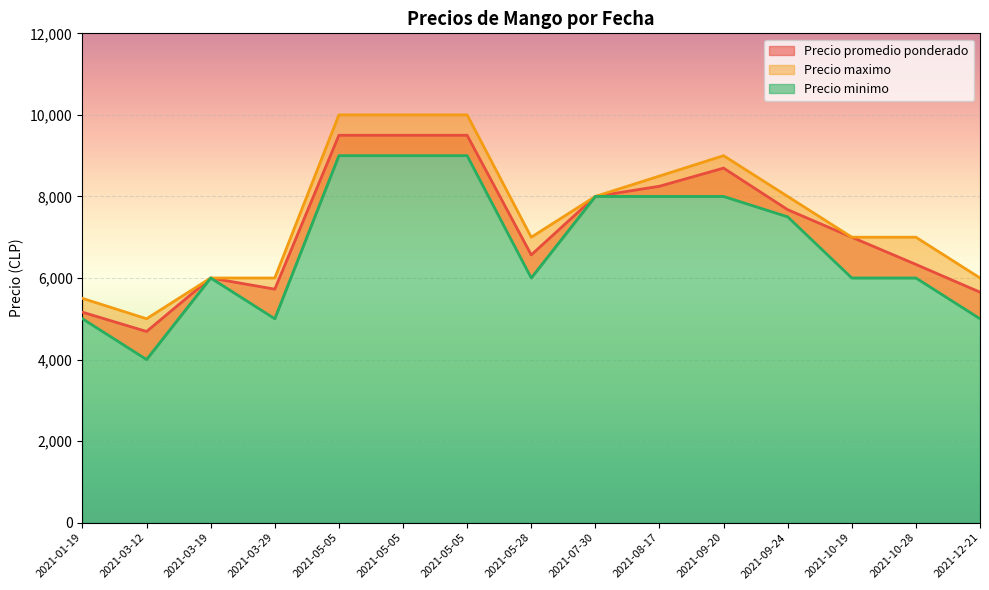

What is the minimum value for Precio minimo?

4000